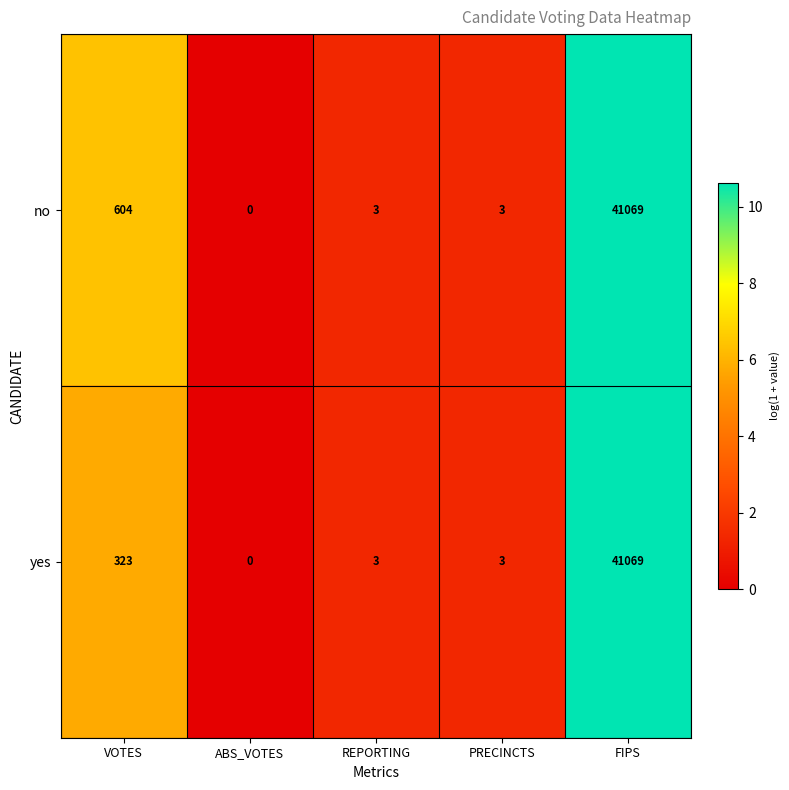

What is the maximum value for no?

41069